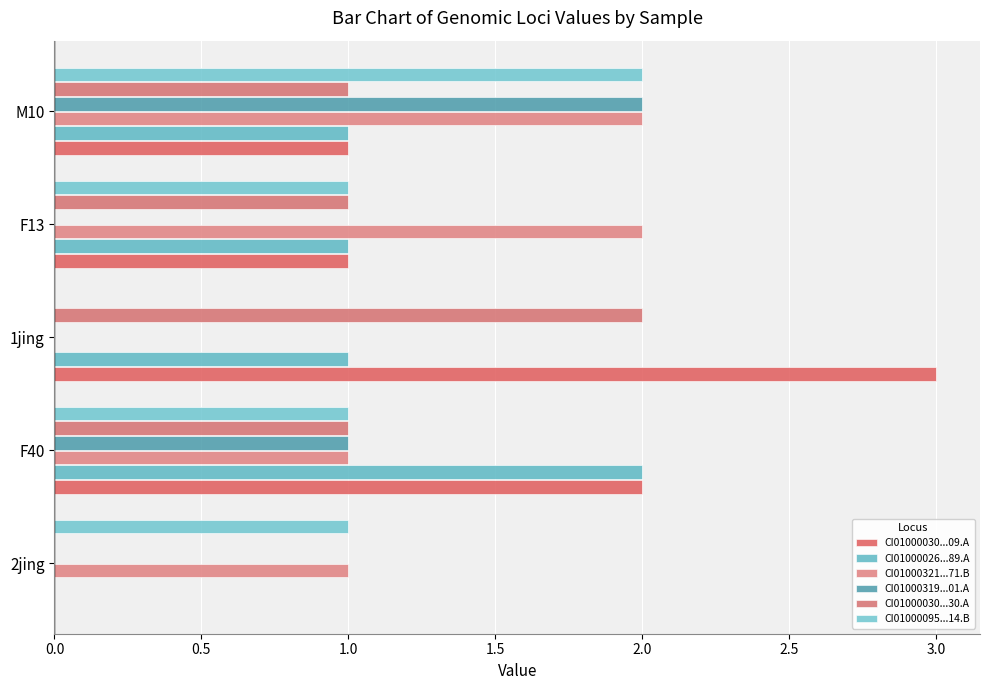

Reading right to left, transcribe all the data shown in this chart.

CI01000030...09.A: 1	1	3	2	0
CI01000026...89.A: 1	1	1	2	0
CI01000321...71.B: 2	2	0	1	1
CI01000319...01.A: 2	0	0	1	0
CI01000030...30.A: 1	1	2	1	0
CI01000095...14.B: 2	1	0	1	1